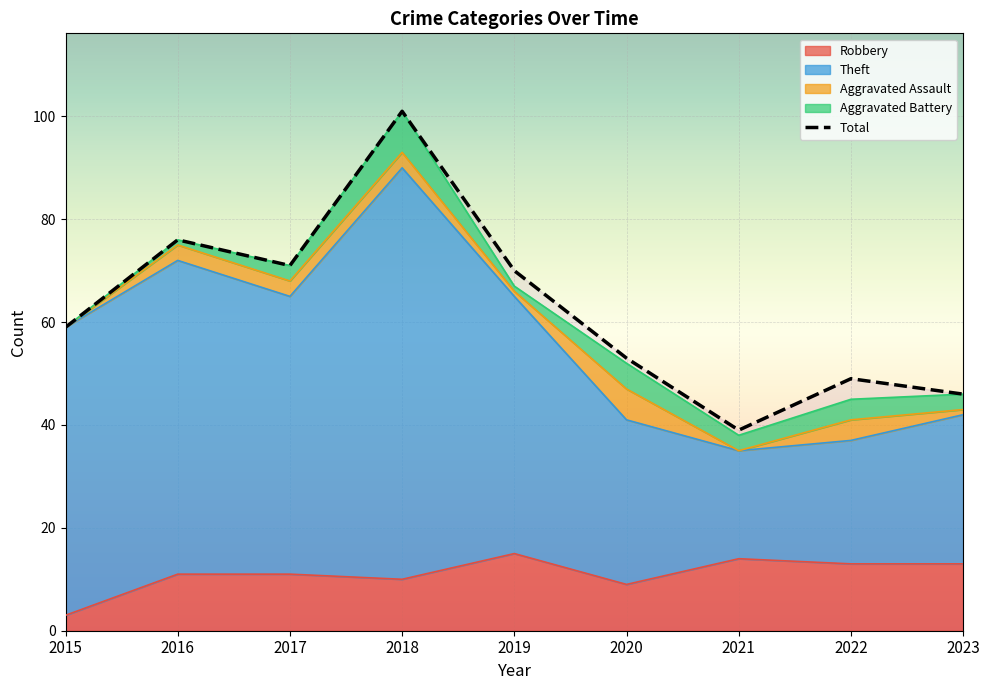

What is the difference between the second highest and minimum values?

37